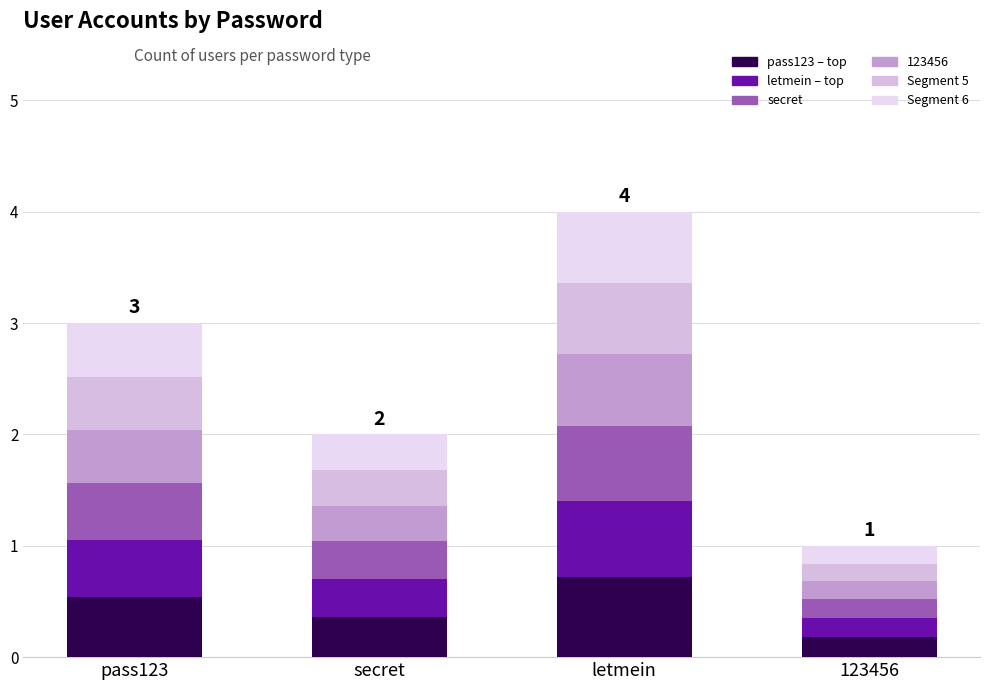

What position from the left is secret?

2